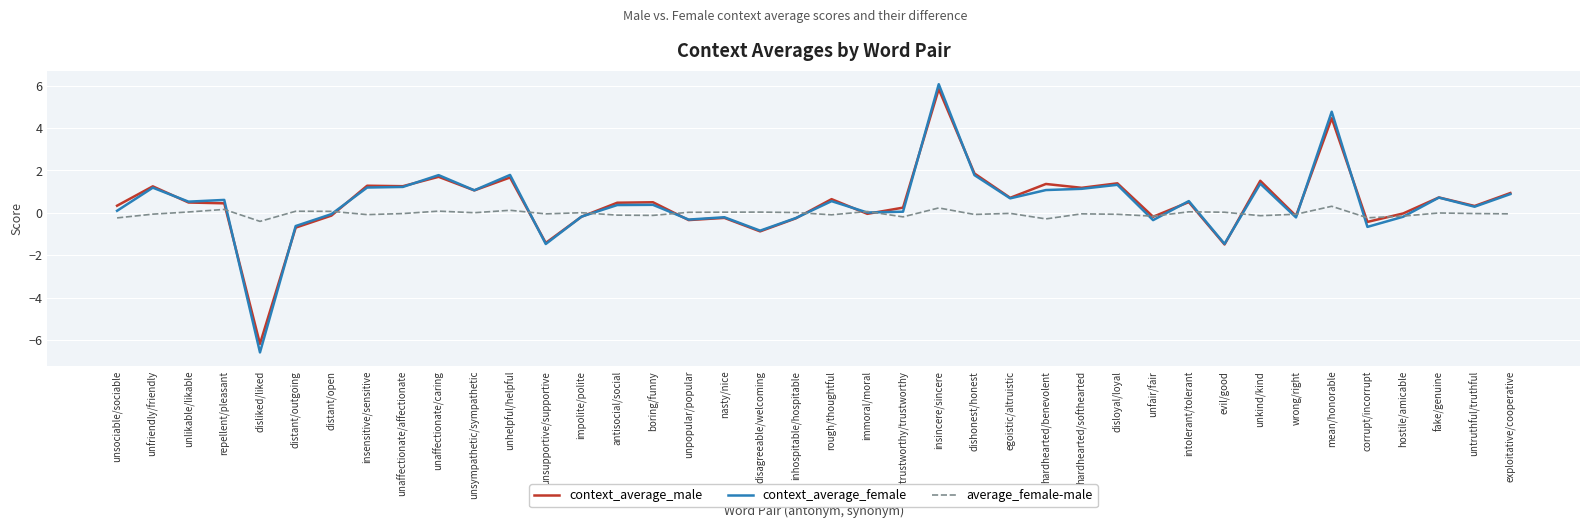

At which category is the sum across all series the highest?

insincere/sincere